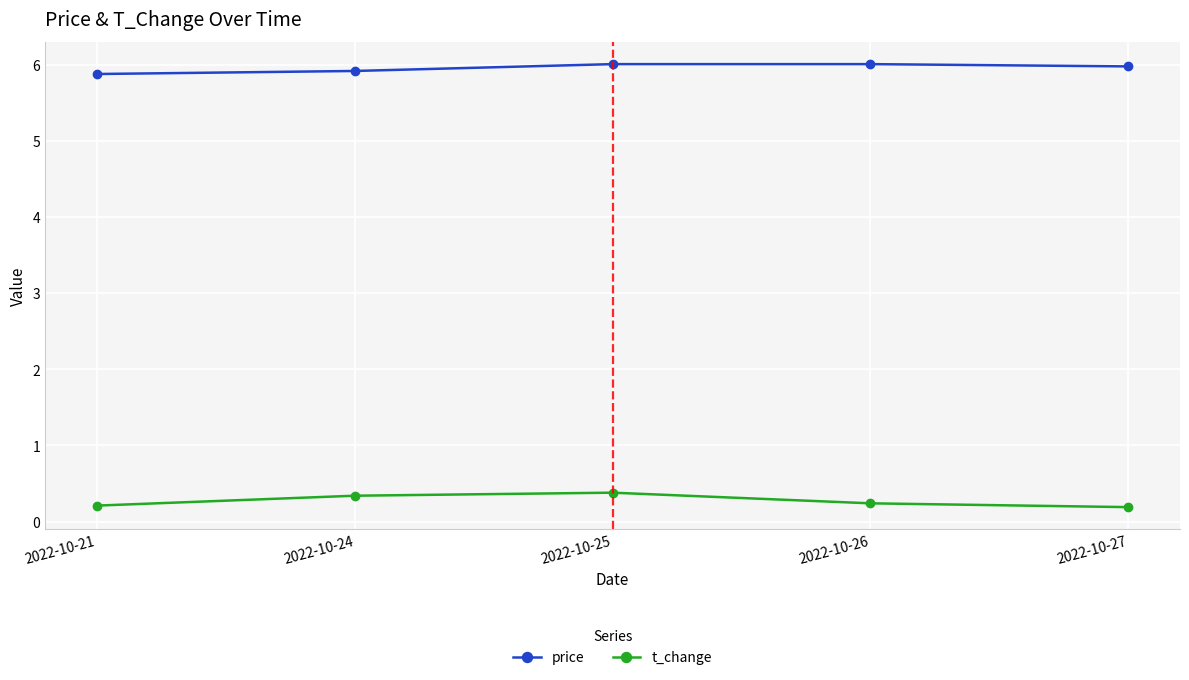

True or false: t_change and price cross at least once.

False